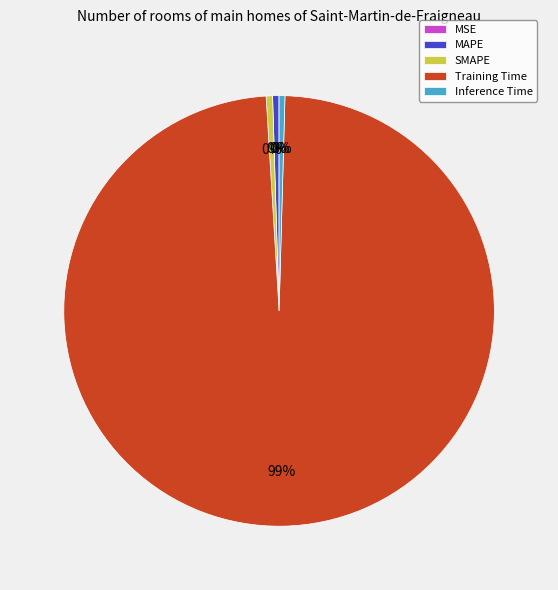

The Inference Time slice represents 0% of the pie. True or false?

True